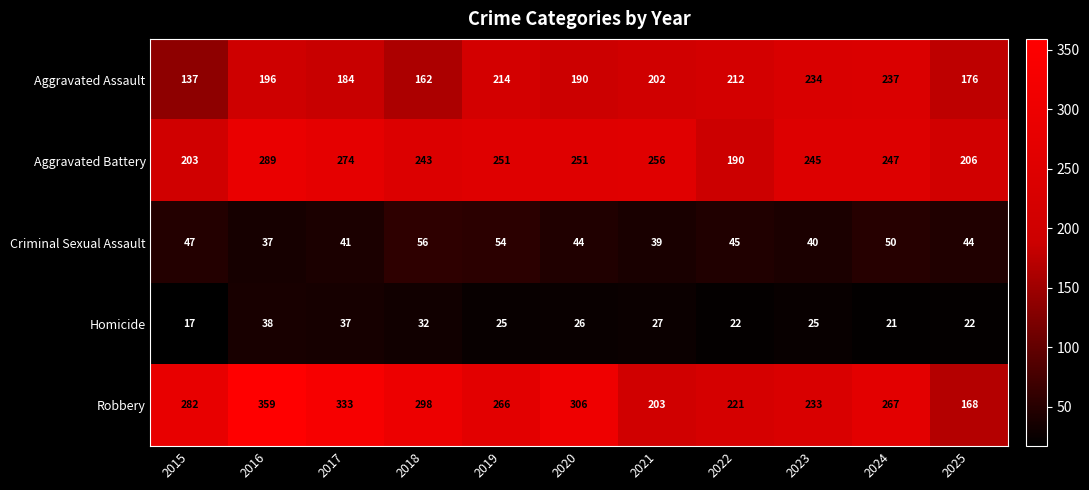

Which series has the largest total across all categories?

Robbery